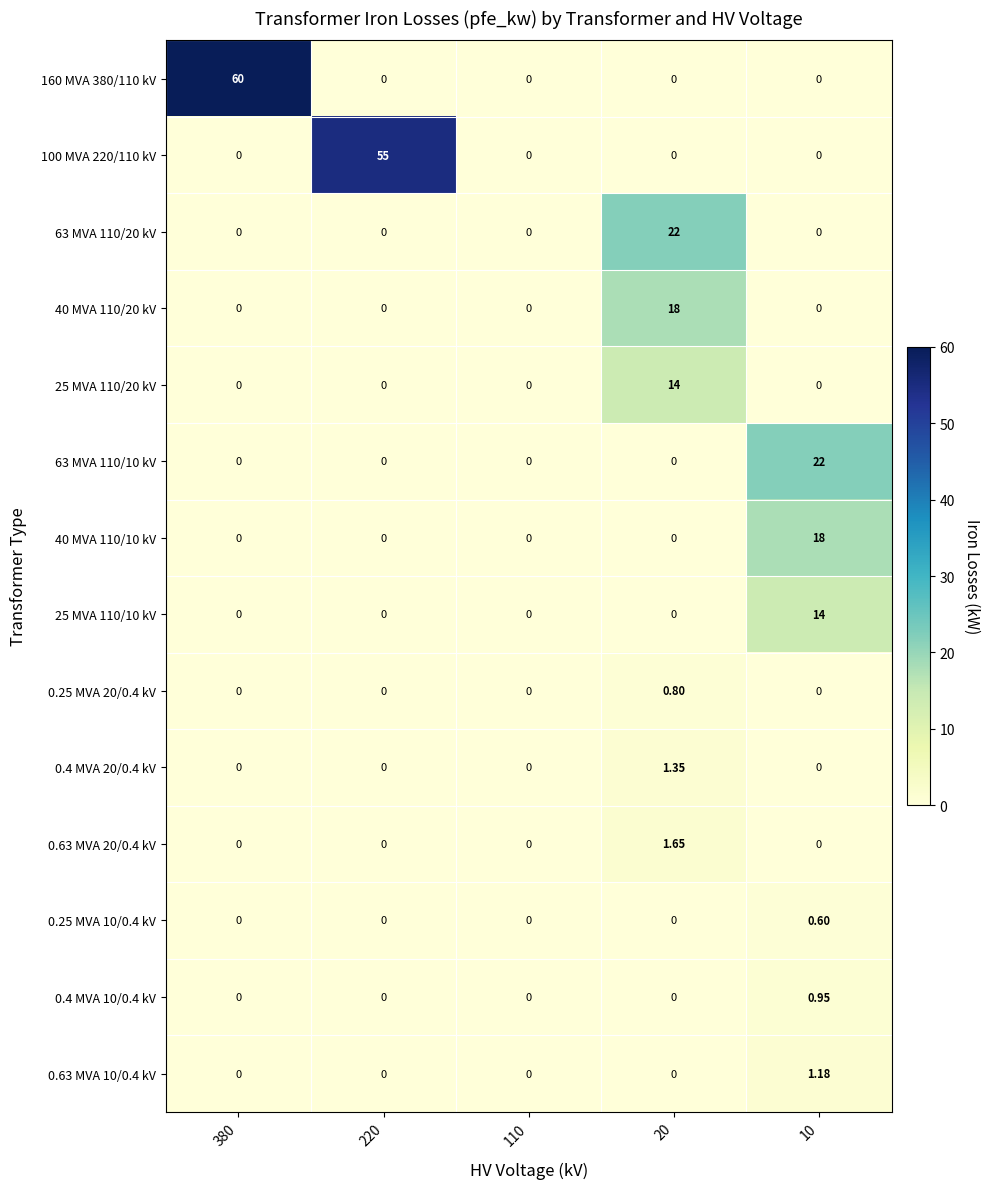

Between 110 and 10, which series saw the biggest shift?

63 MVA 110/10 kV